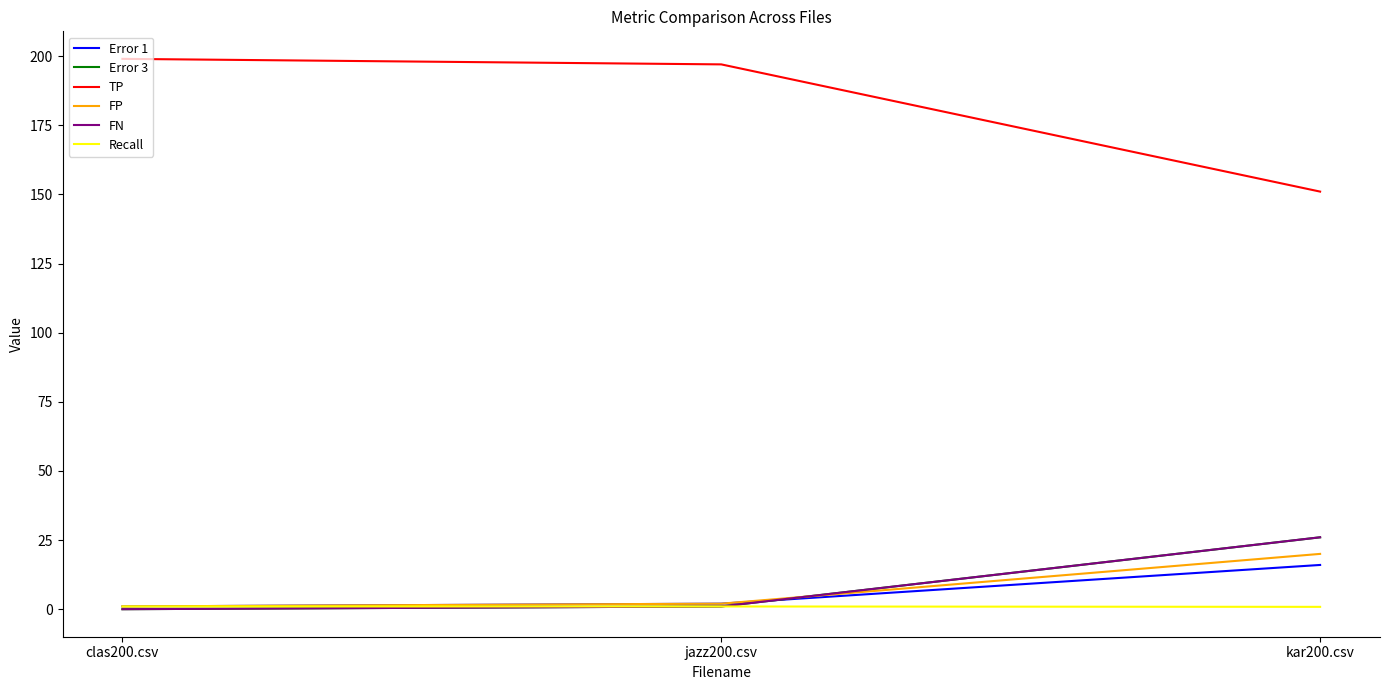

Reading right to left, what are all the values shown in this chart?

Error 1: 16.0	2.0	1.0
Error 3: 26.0	1.0	0.0
TP: 151.0	197.0	199.0
FP: 20.0	2.0	1.0
FN: 26.0	1.0	0.0
Recall: 0.8	1.0	1.0